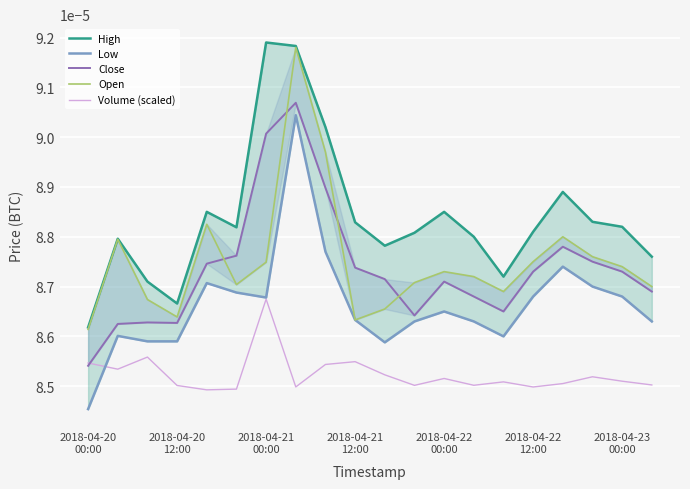

The Close series shows 0.0 at 2018-04-23 00:00. True or false?

False